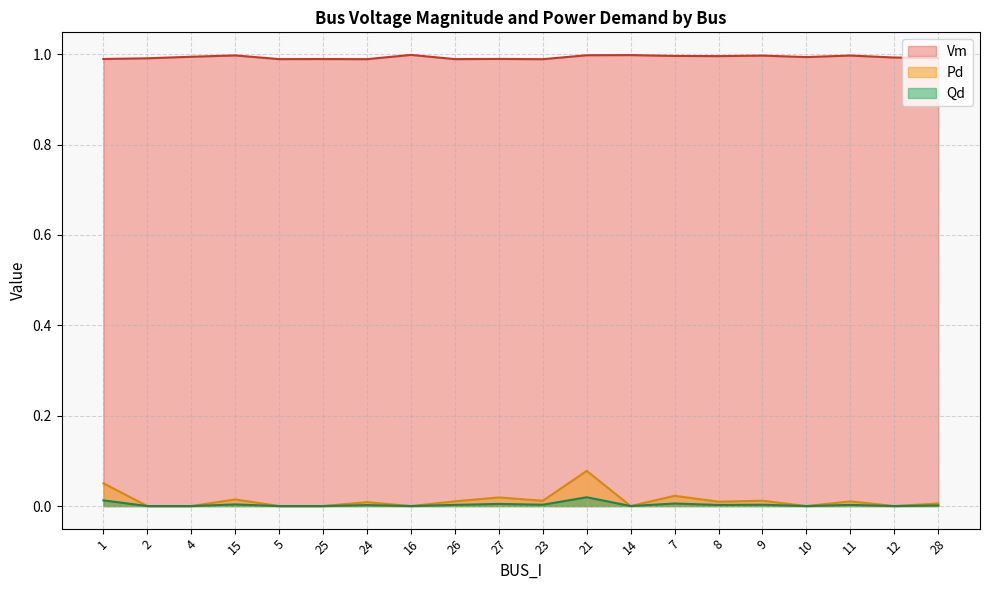

At how many categories does at least one series exceed 0?

20